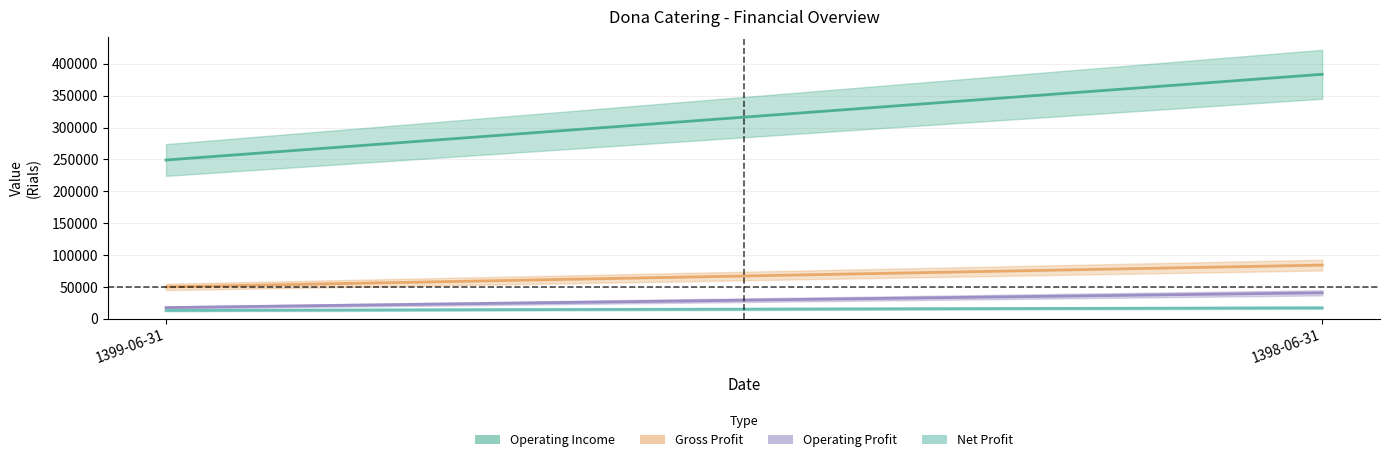

How many values in the net_profit series are below 17312?

1